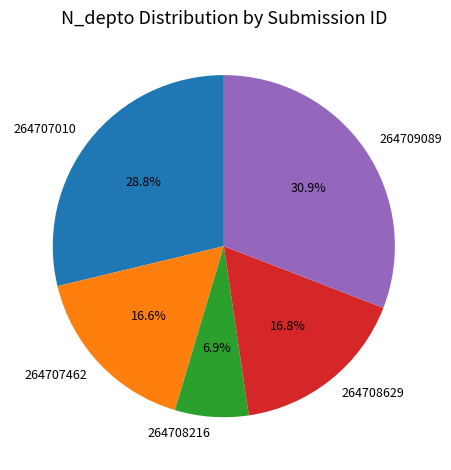

Is it true that 264707462 is 23% of the pie?

False